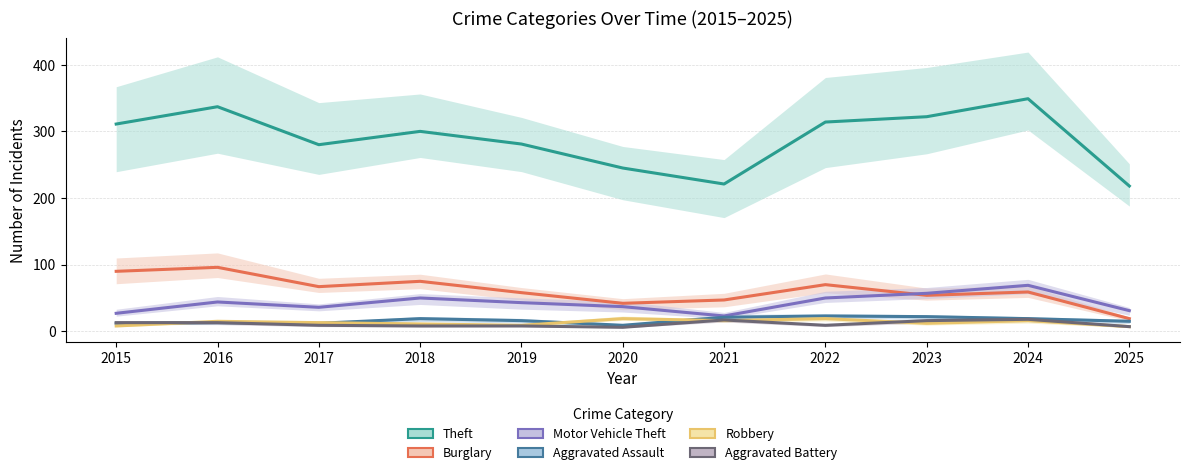

Where is the first local maximum for Aggravated Battery?

2021